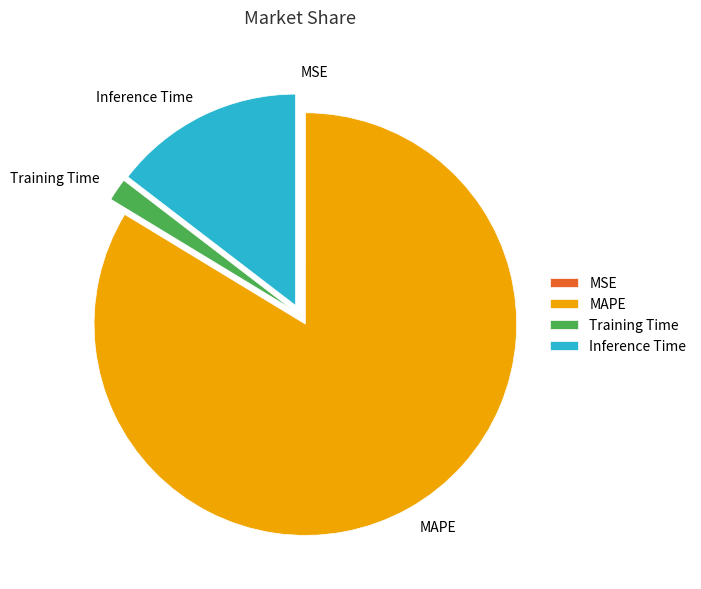

Does any single category account for the majority?

Yes